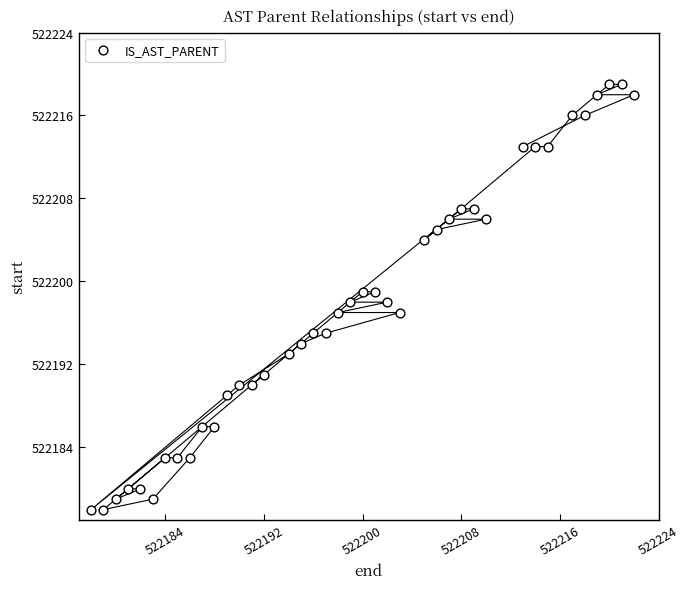

What is the range of Y values (max minus min)?

41